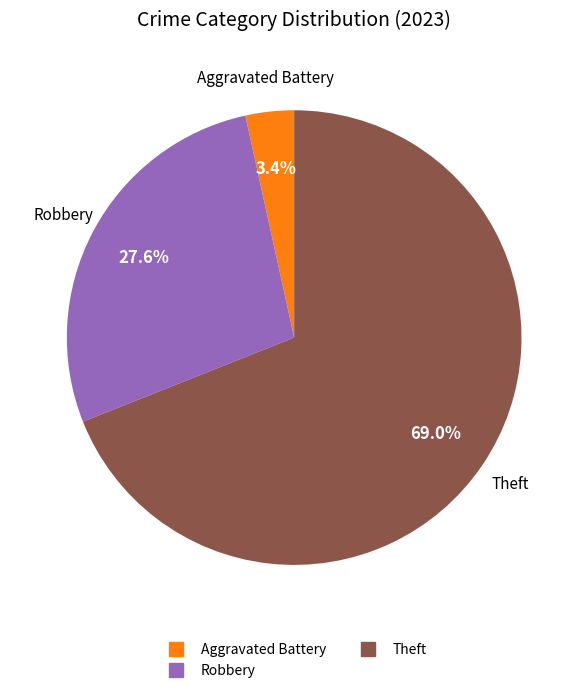

To the nearest percent, what is the average slice percentage?

33%